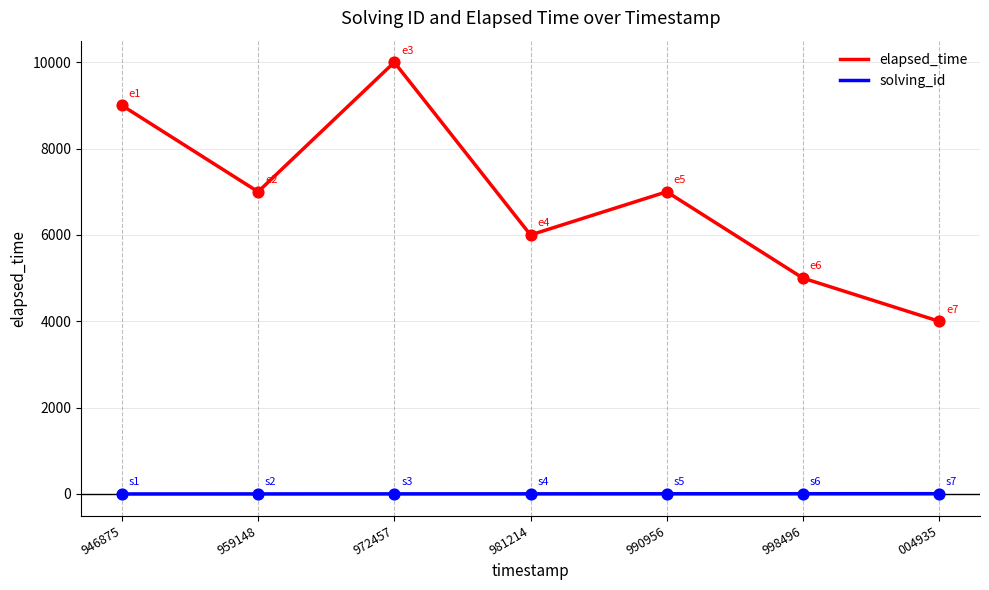

What is the total value across all series at 972457?

10003